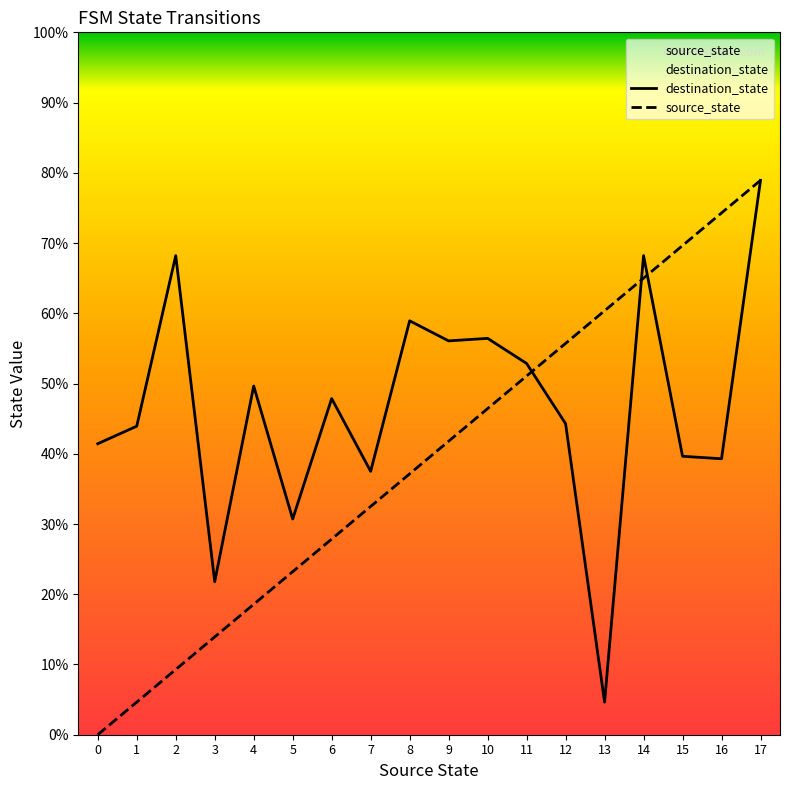

What are all the series names shown in the legend?

destination_state, source_state